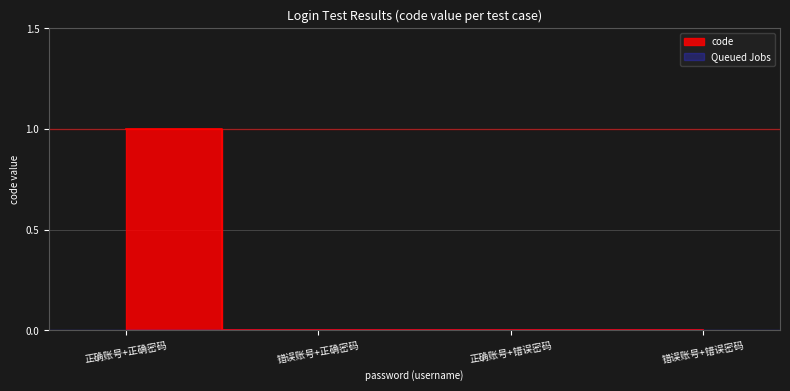

Reading left to right, extract all data points from this chart.

1	0	0	0